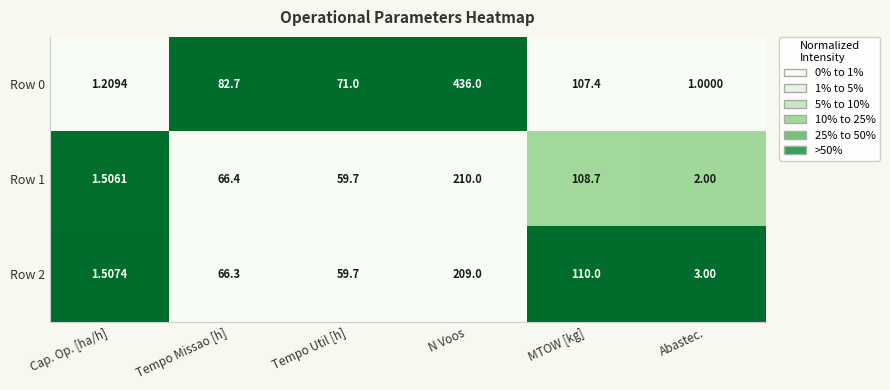

Which series has the largest total across all categories?

Row 0